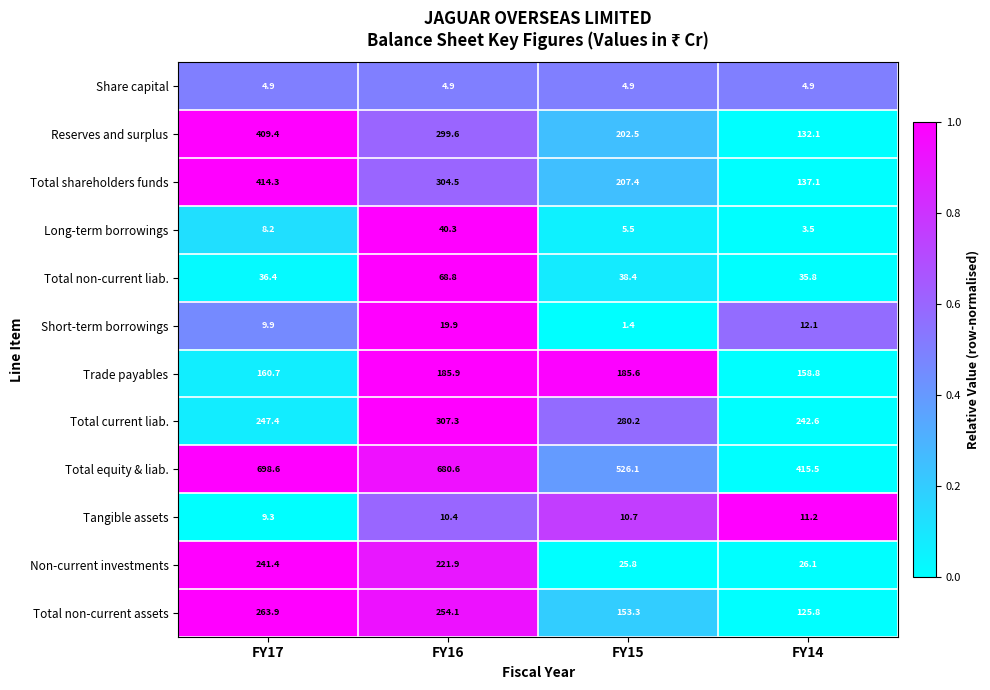

What is the difference between the highest and lowest values at FY14?

412.0